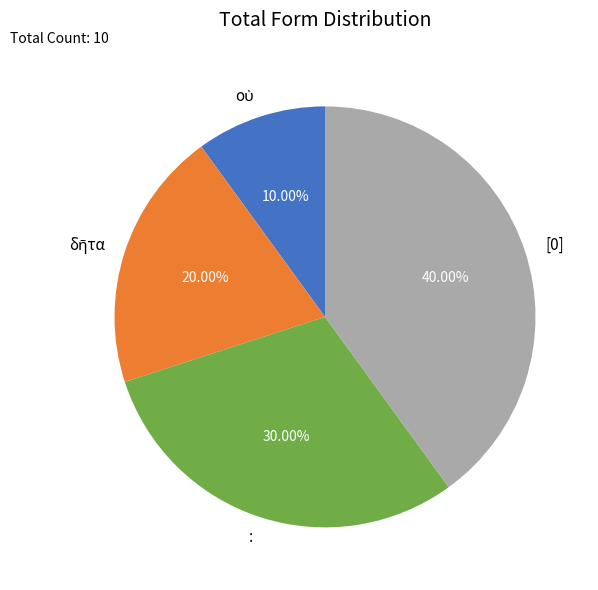

What is the ratio of the value at [0] to the value at :?

1.3